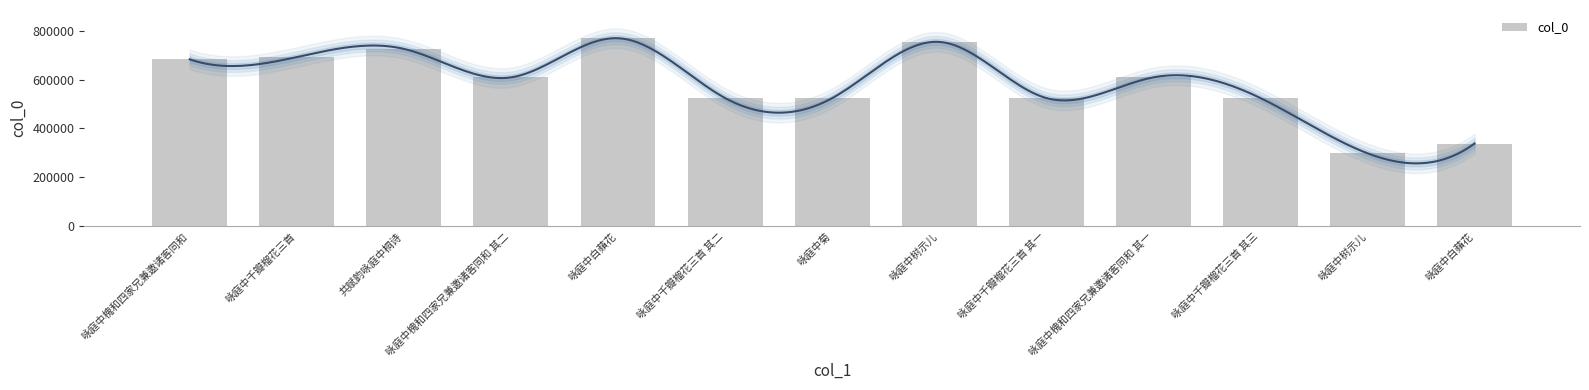

At which category does the chart reach its minimum across all series?

咏庭中树示儿